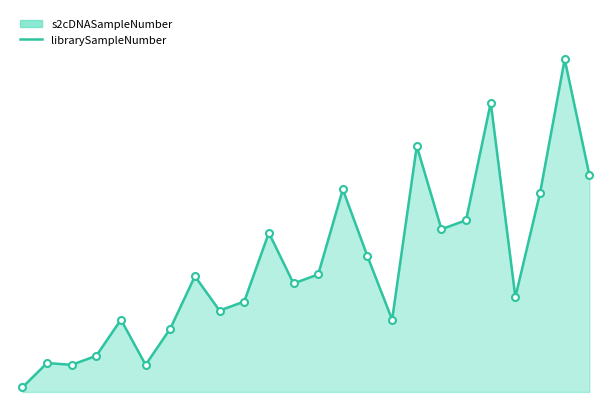

What is the smallest value displayed?

0.5